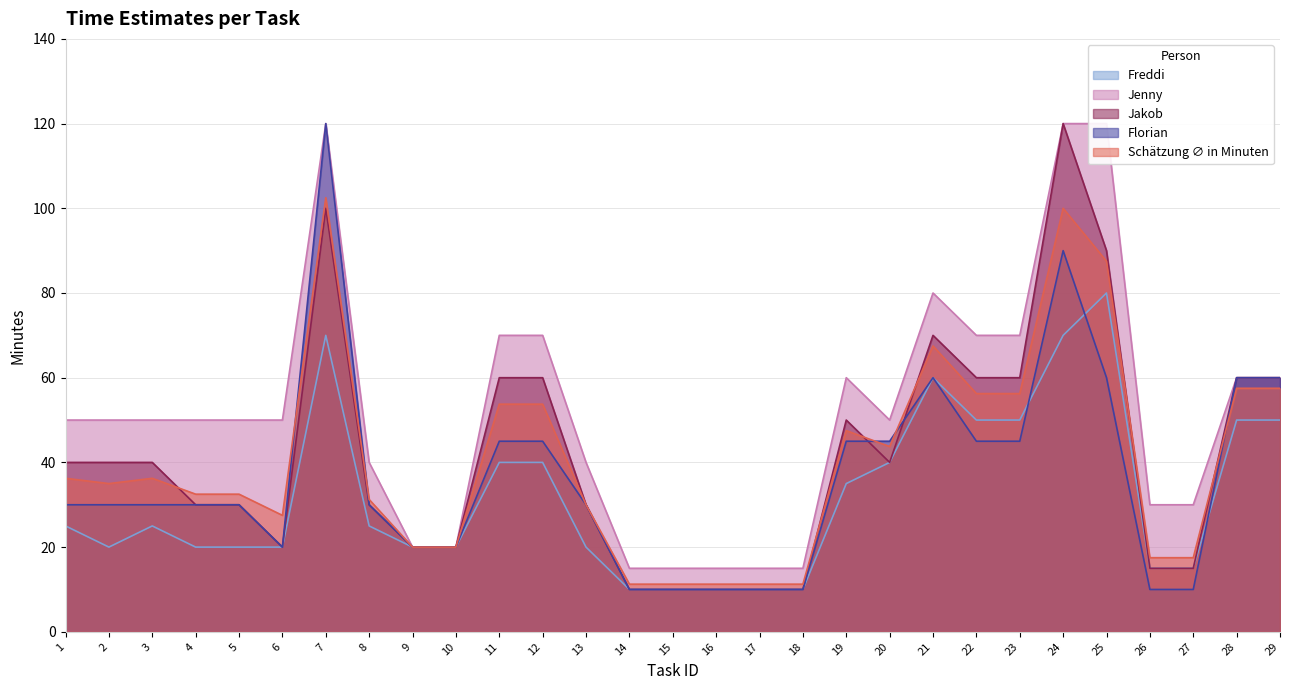

What is the value of the Jenny point at the 19th from the left?

60.0